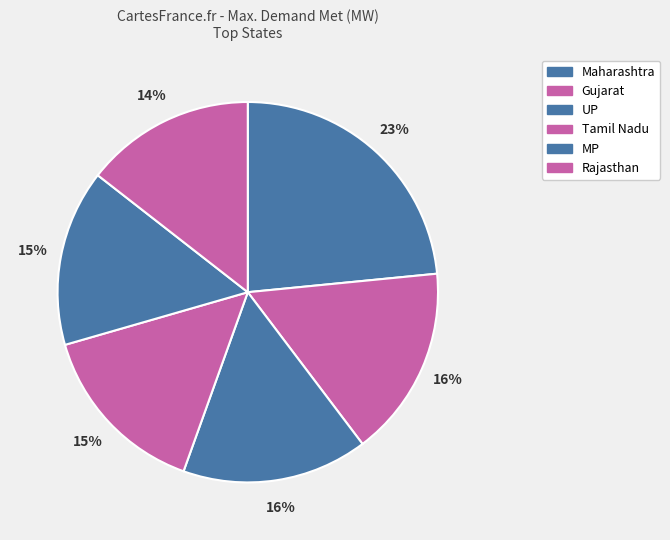

Does Tamil Nadu represent more than half of the total?

No